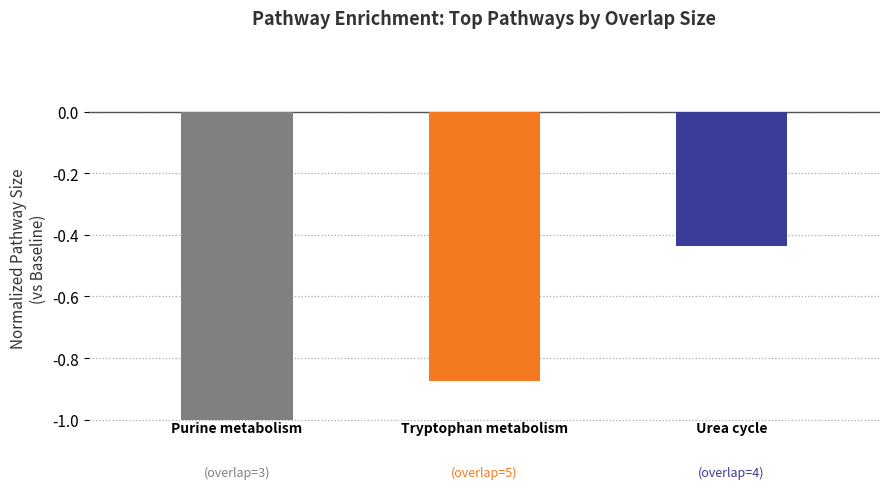

What is the difference between the maximum and minimum values?

0.6